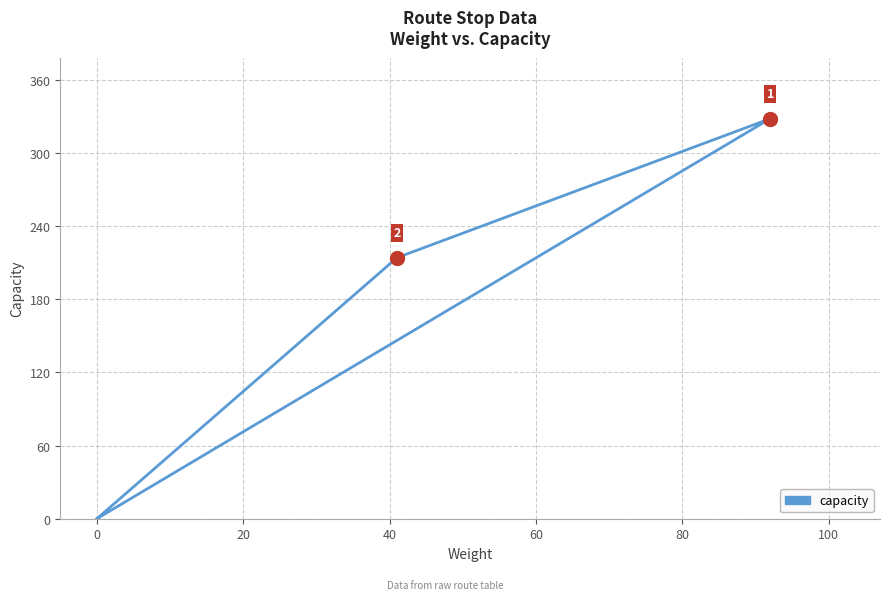

True or false: there are more than 0 points higher than both neighbors.

True